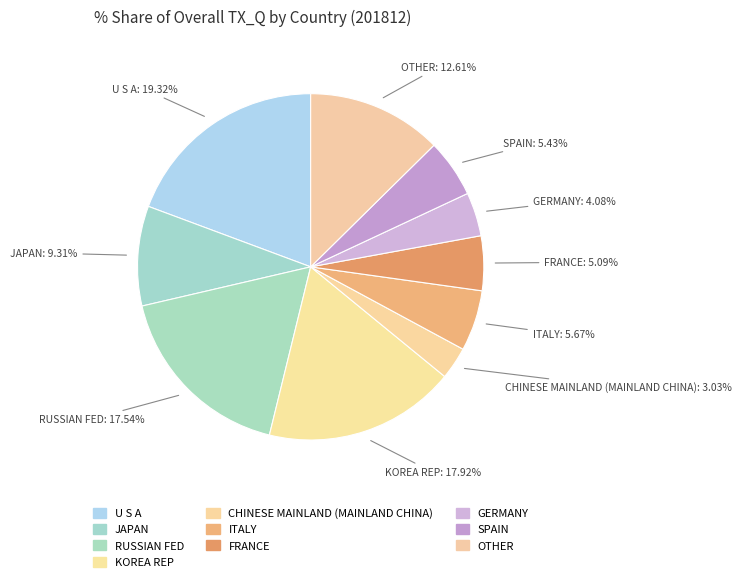

To the nearest percent, what is the average slice percentage?

10%